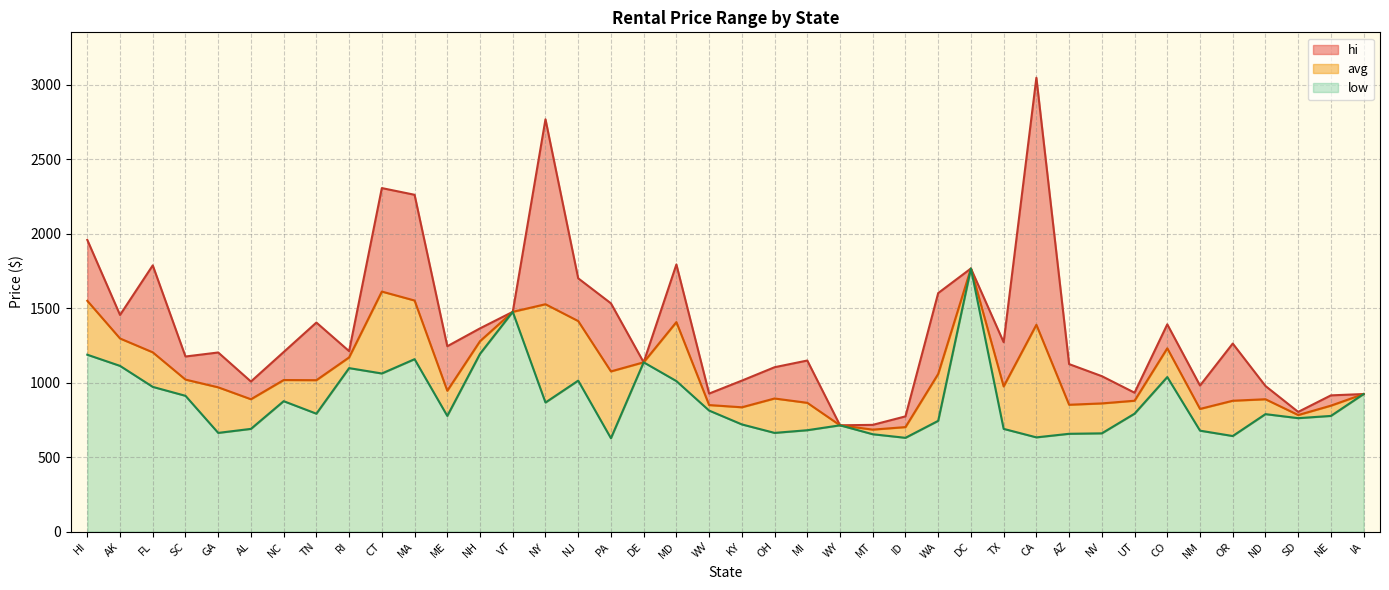

Is the value of avg at VT greater than the value of hi at VT?

No